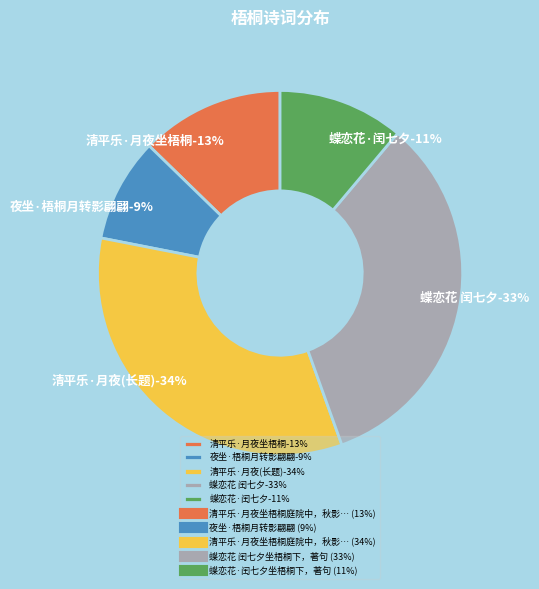

The 夜坐·梧桐月转影翩翩 slice represents 1% of the pie. True or false?

False